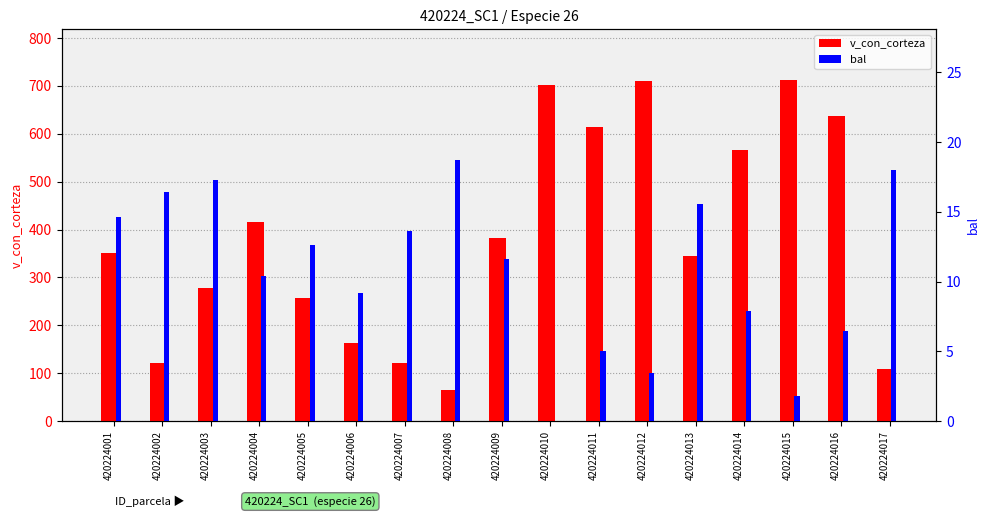

Which series has the largest total across all categories?

v_con_corteza